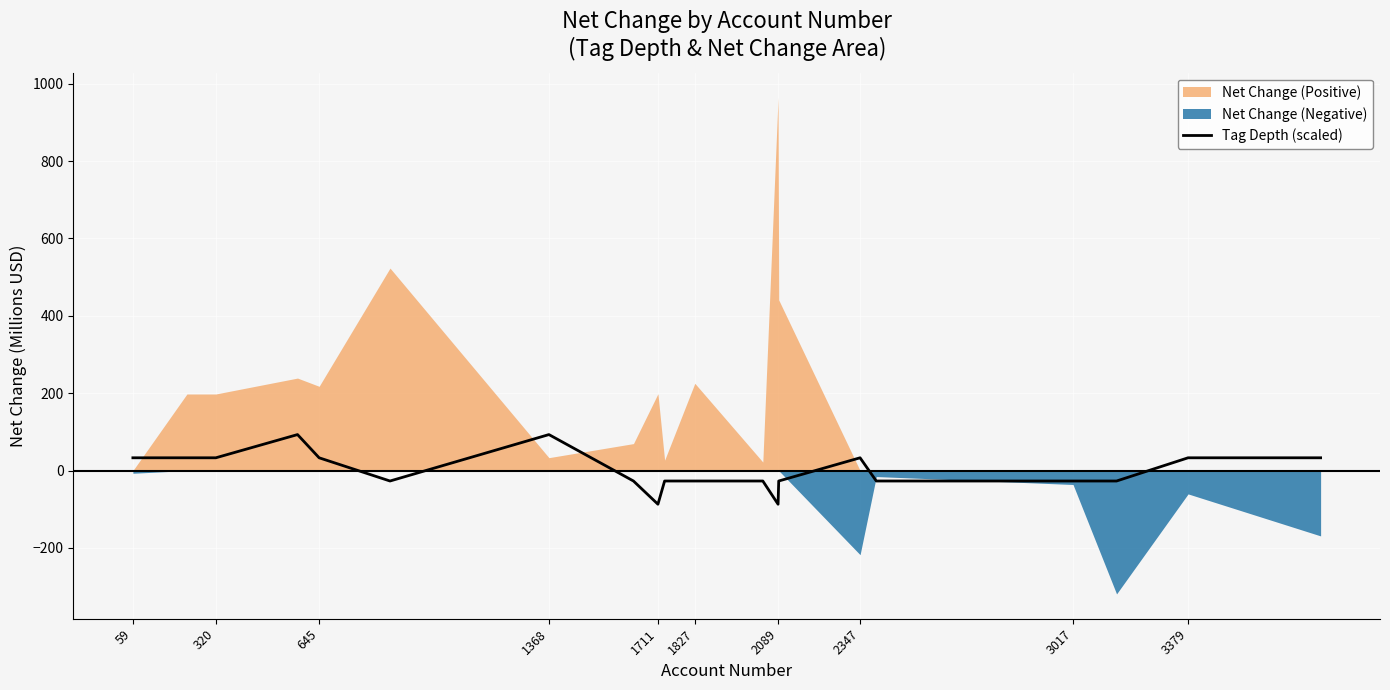

Read the value at 1827.

-27.0